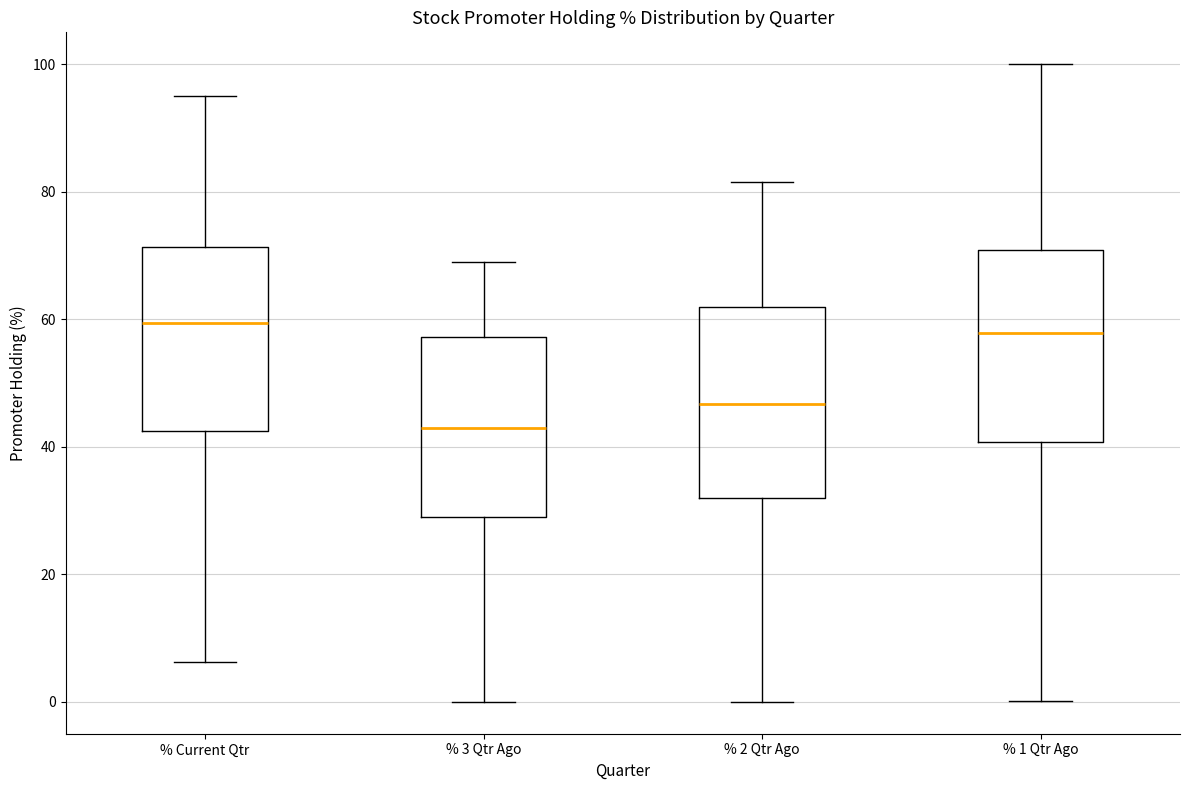

Which box's median line is the lowest?

% 3 Qtr Ago